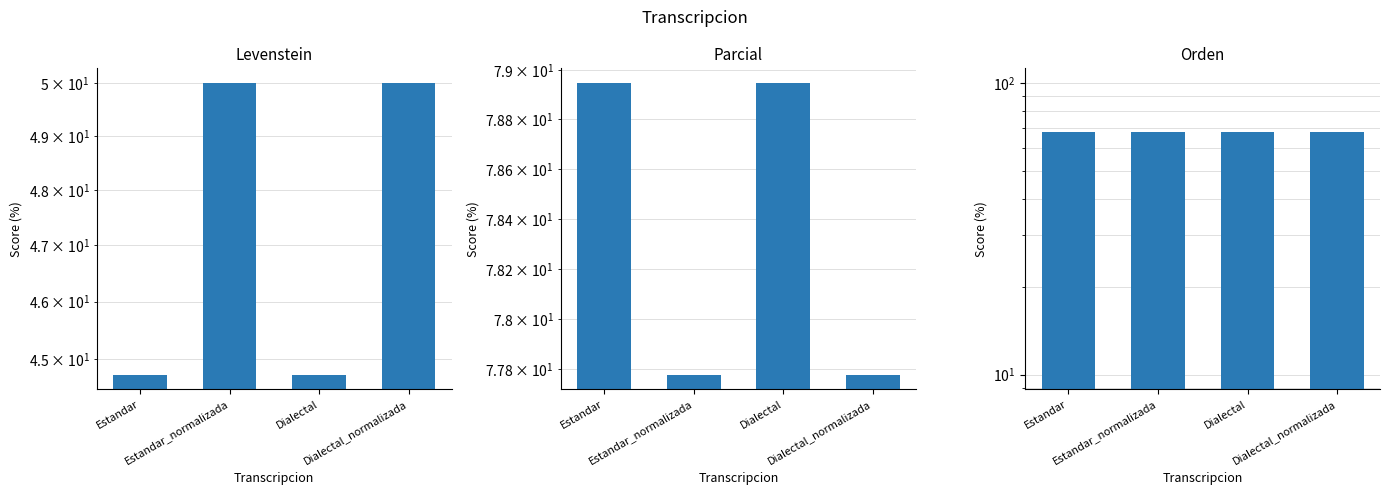

Reading left to right, list all the values displayed in this chart.

Levenstein: 44.7	50.0	44.7	50.0
Parcial: 78.9	77.8	78.9	77.8
Orden: 68.0	68.0	68.0	68.0